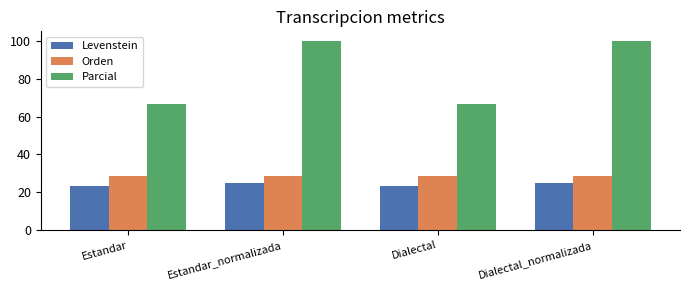

Rank the series at Estandar_normalizada from highest to lowest value.

Parcial, Orden, Levenstein